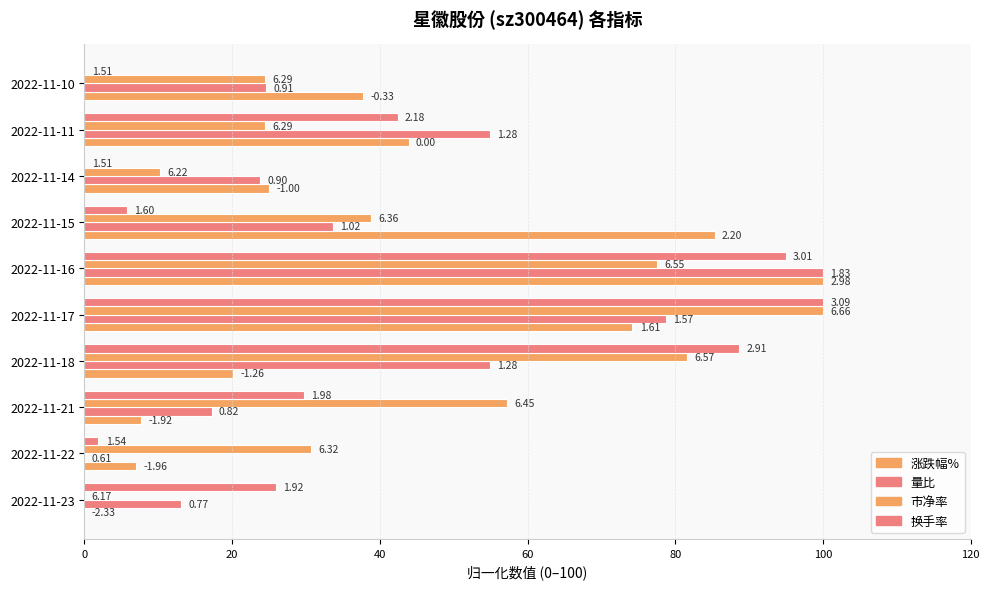

How many bars are there in each group?

4